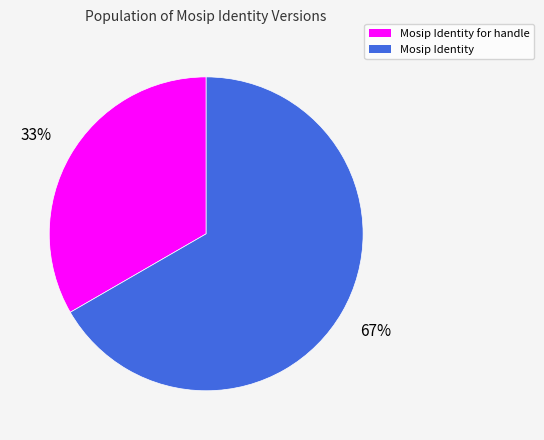

To the nearest percent, what is the average slice percentage?

50%